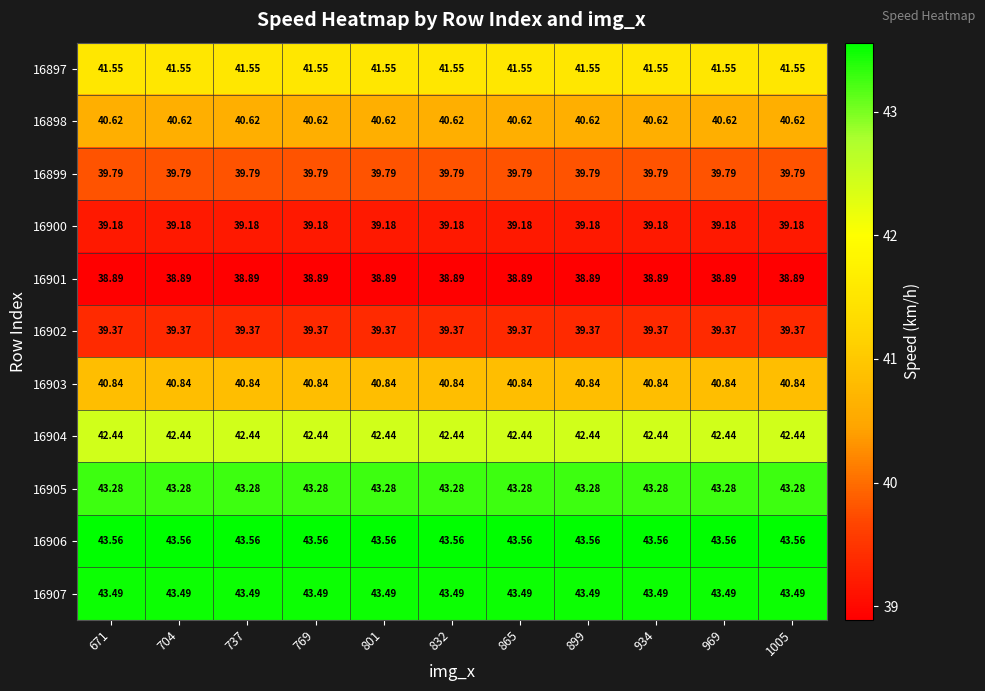

Is the value of 16902 at 671 greater than the value of 16901 at 801?

Yes